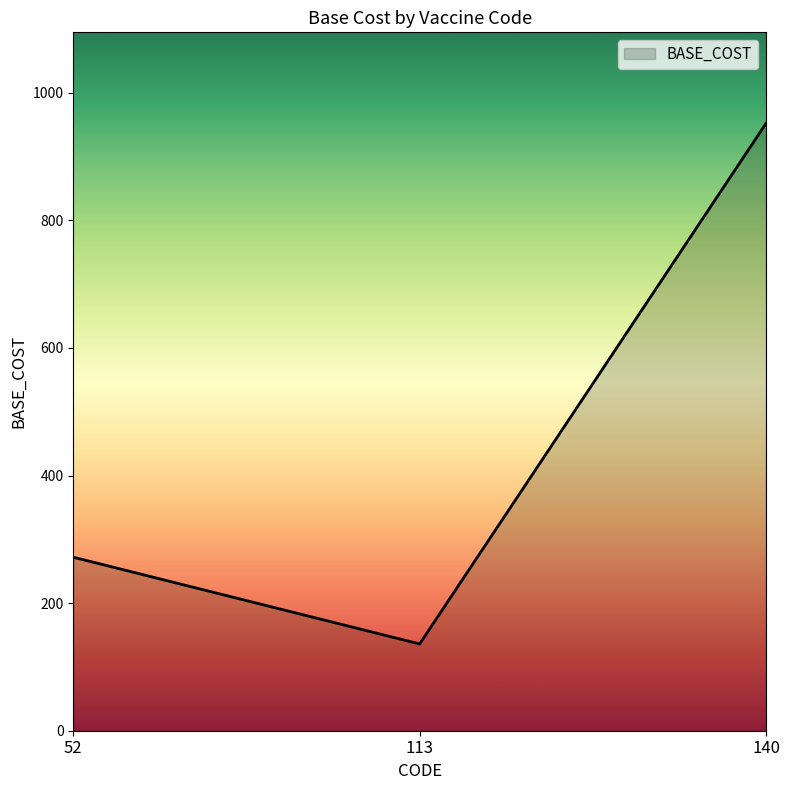

Reading left to right, transcribe all the data shown in this chart.

52=272	113=136	140=952